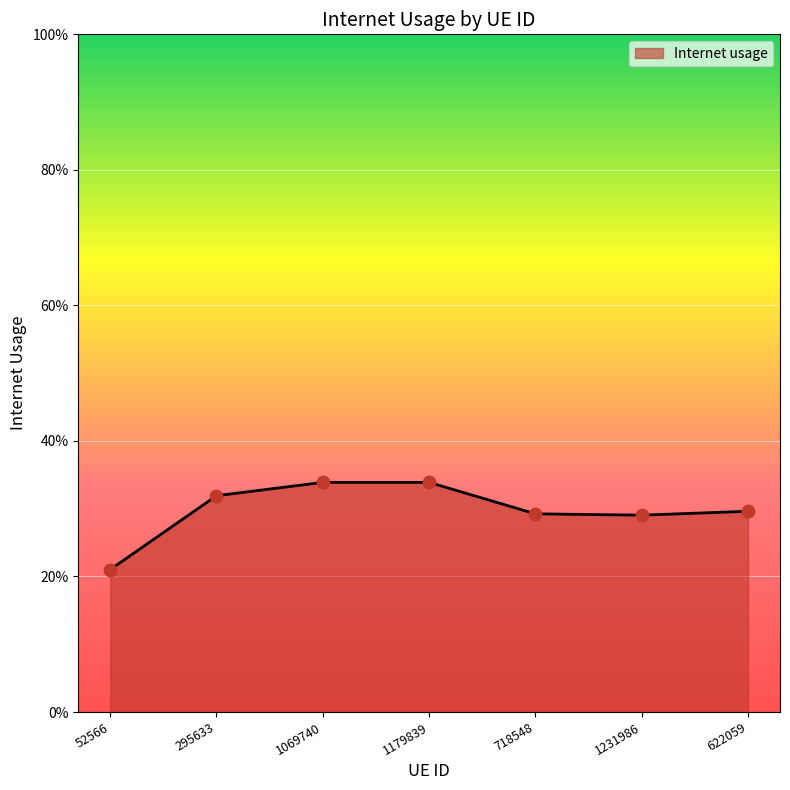

Which has a higher value, 1069740 or 1231986?

1069740